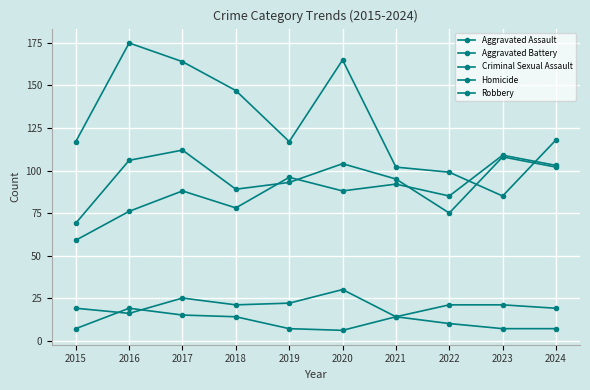

The Homicide series shows 14 at 2021. True or false?

True